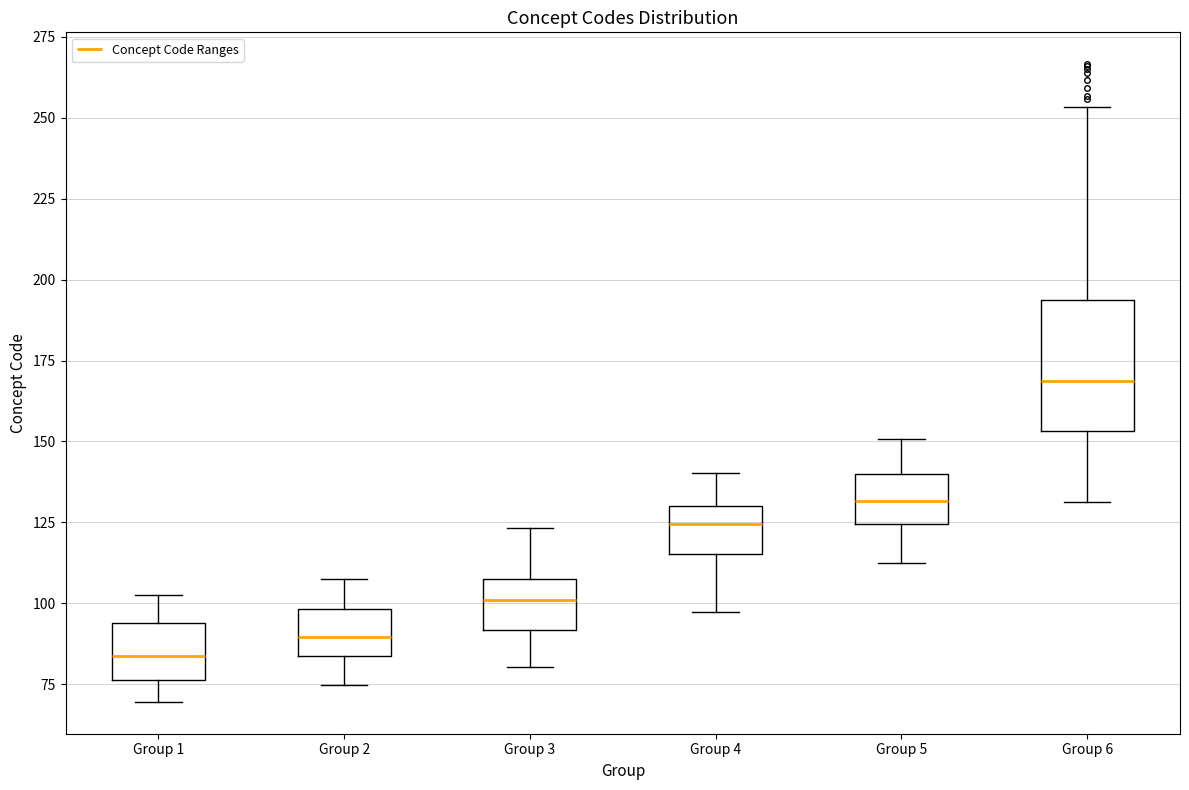

Where is the lower edge of the box for Group 6 on the y-axis? The values are not printed on the chart, so give them approximately, as read against the axis.

155